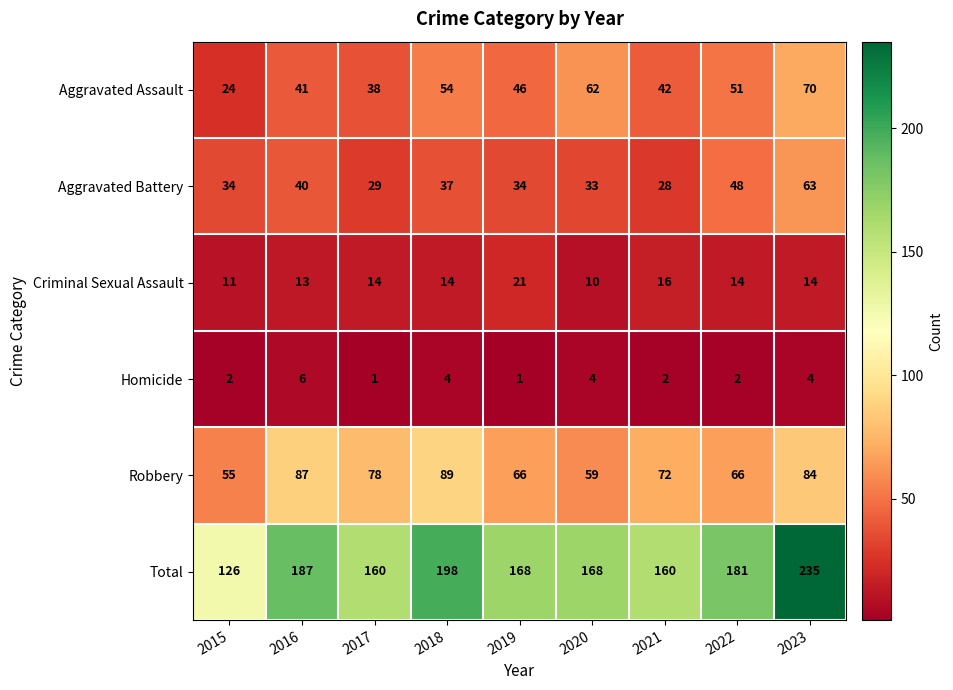

Read the Total value at 2016.

187